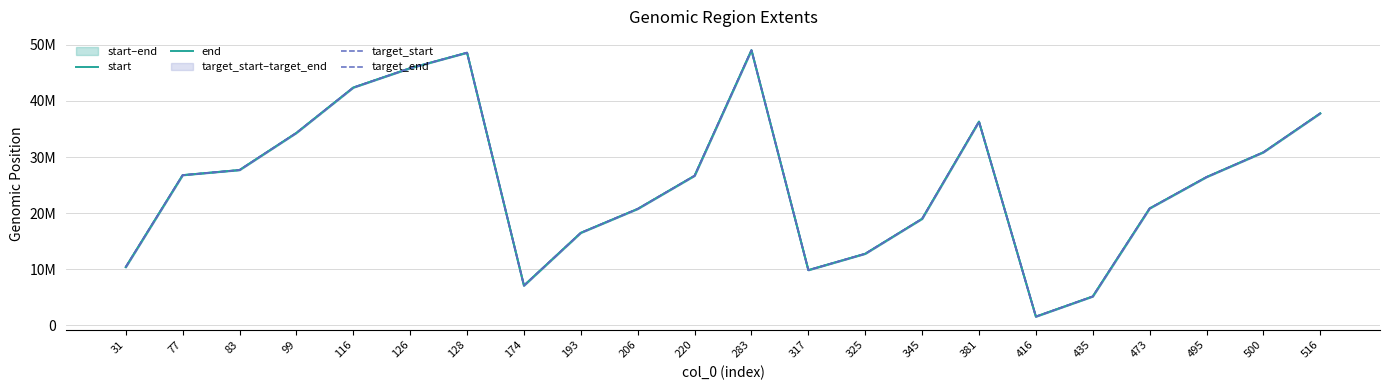

List the labels in order of start value, smallest first.

416, 435, 174, 317, 31, 325, 193, 345, 206, 473, 495, 220, 77, 83, 500, 99, 381, 516, 116, 126, 128, 283